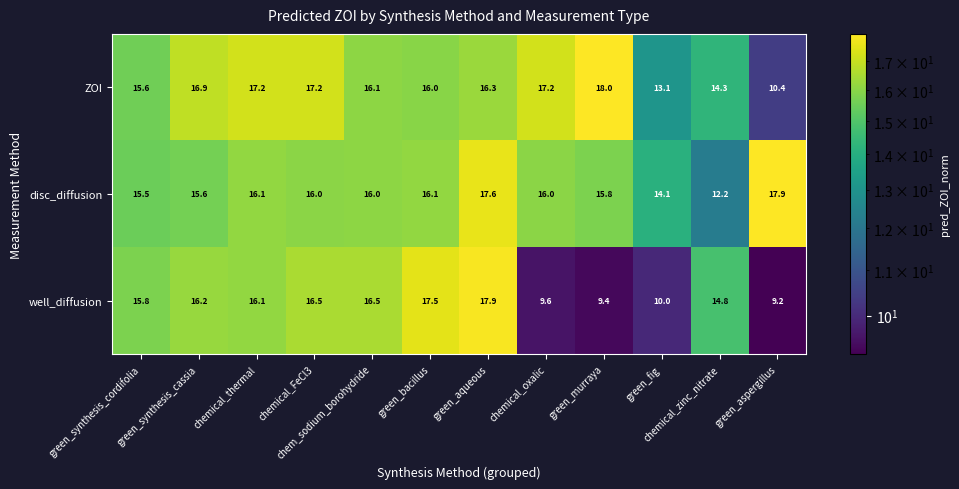

What is the difference between the second highest and minimum values in the well_diffusion series?

8.3